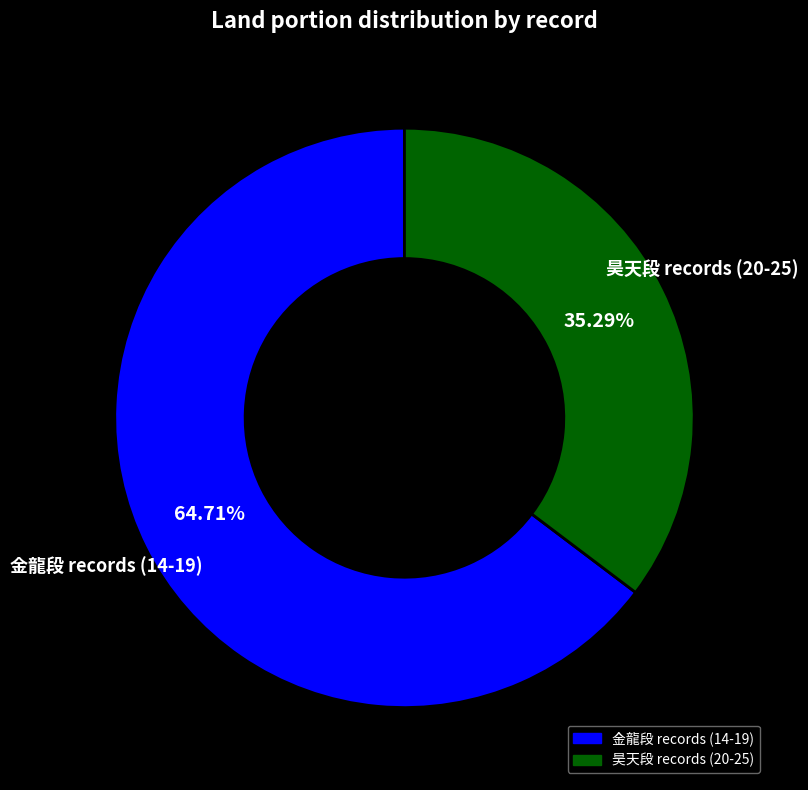

How many slices are in this pie chart?

2